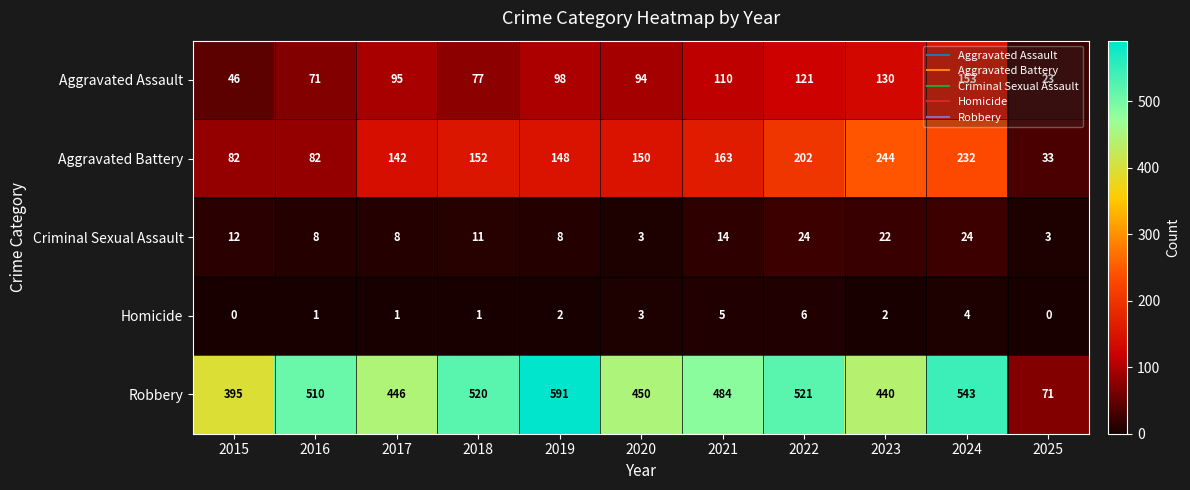

What is the spread (max minus min) of values at 2017?

445